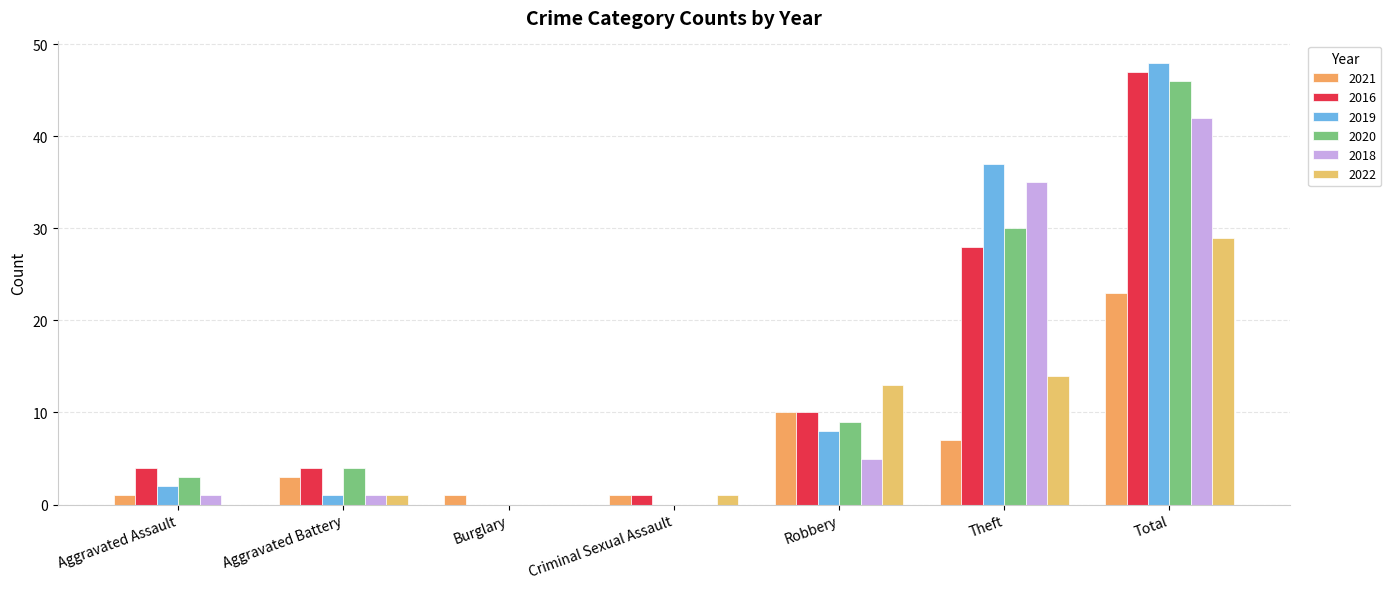

Is the value of 2020 at Criminal Sexual Assault greater than the value of 2021 at Robbery?

No